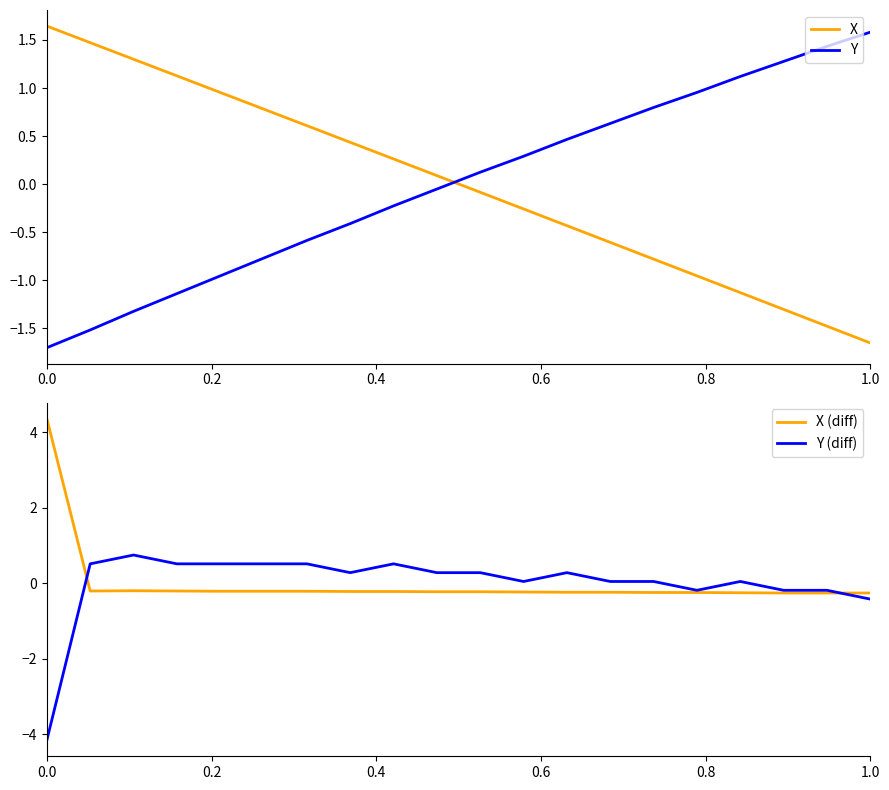

At how many categories does at least one series exceed -2?

20